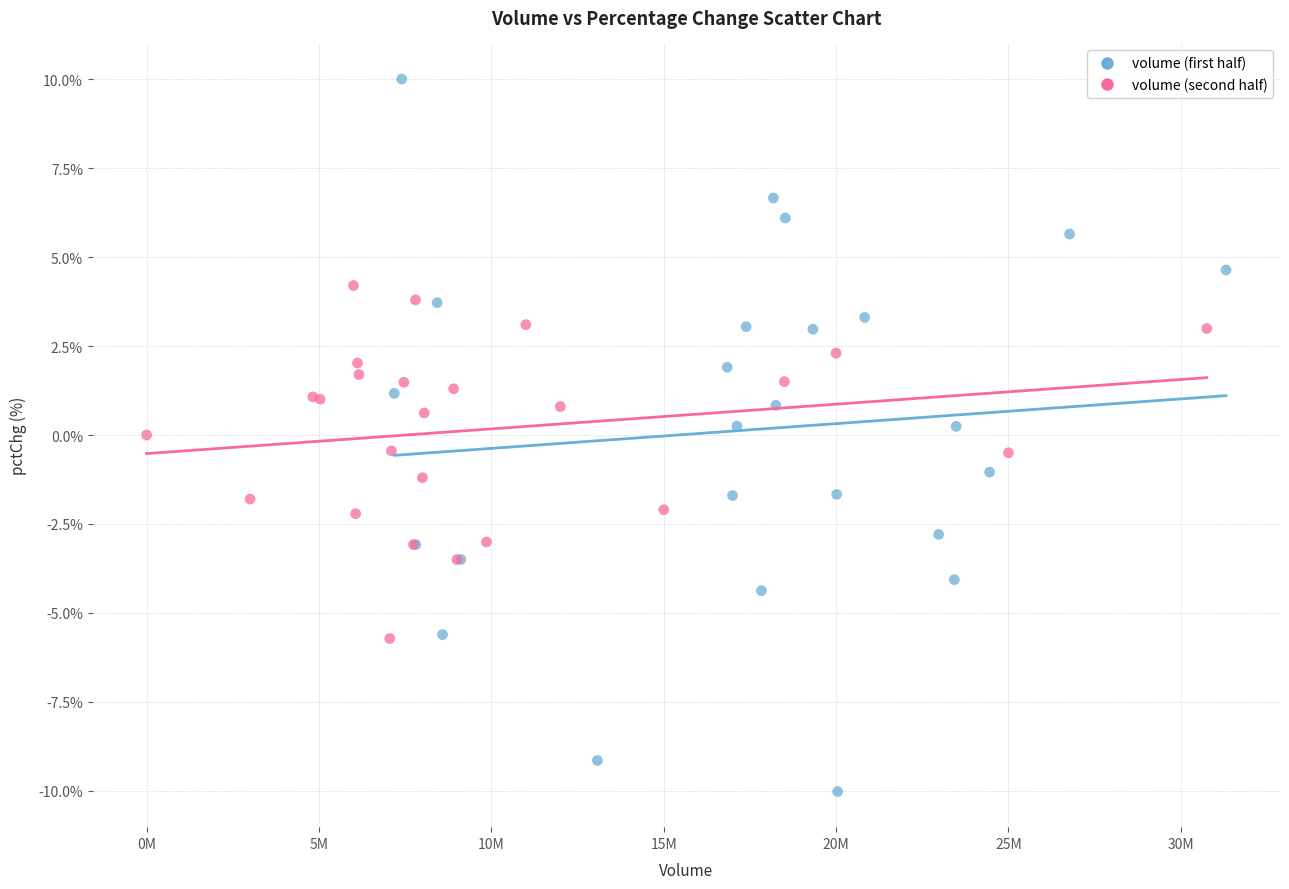

Which series reaches the maximum Y coordinate?

volume (first half)